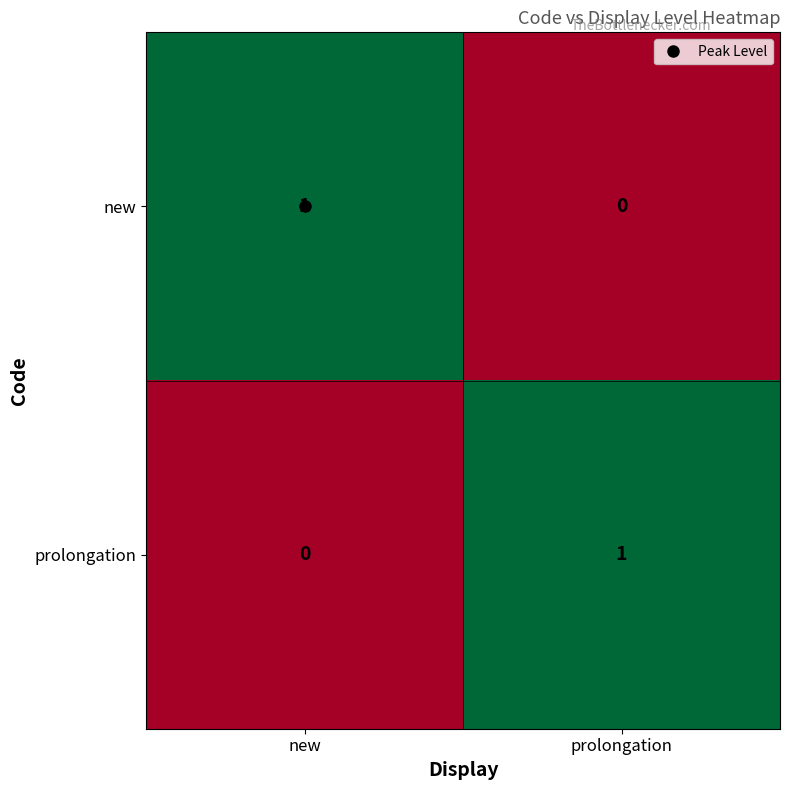

How many series are shown in this chart?

2